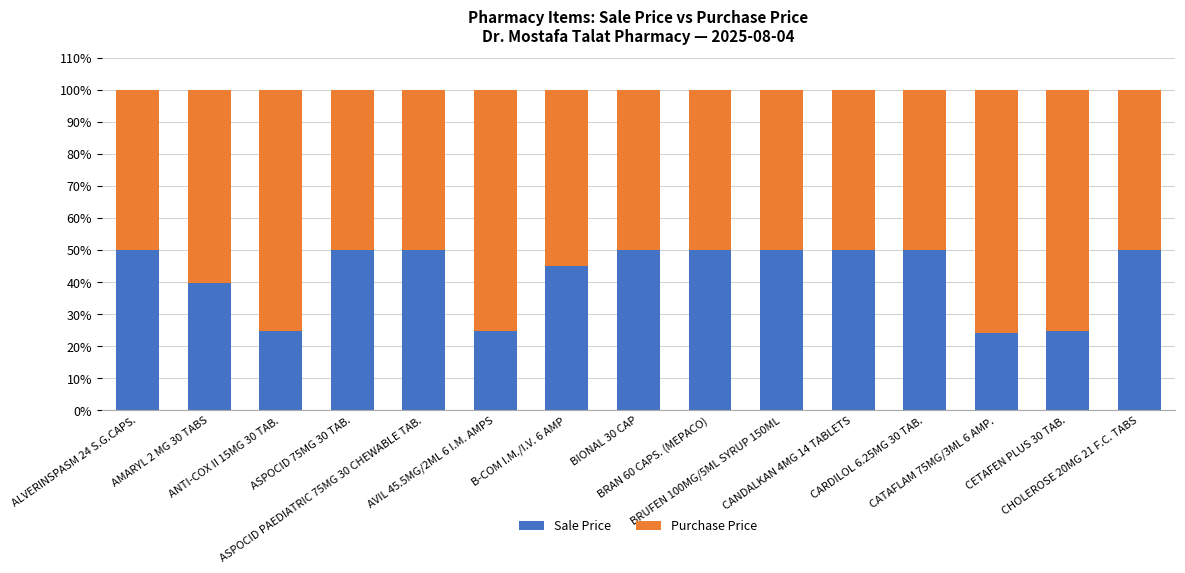

What is the highest value of the Sale Price series?

50.0